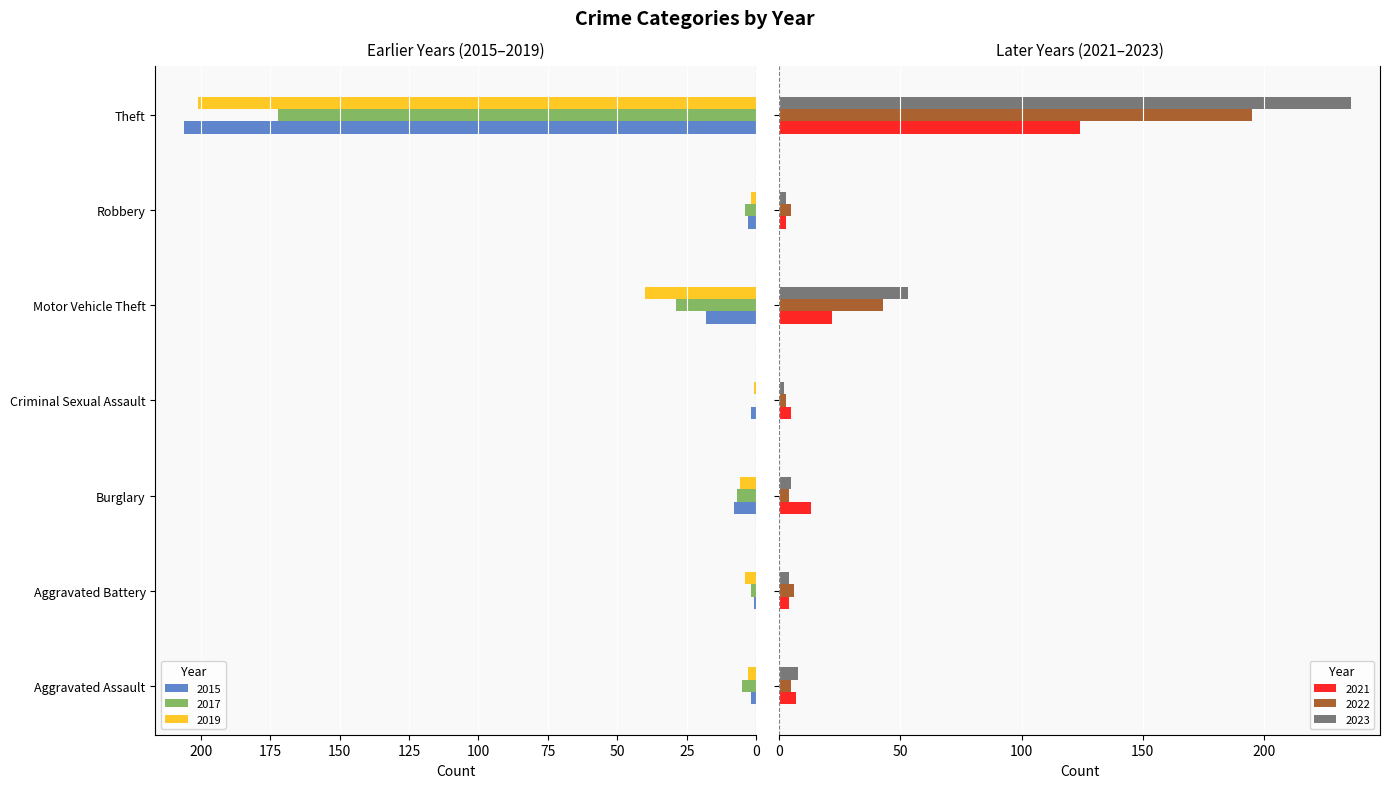

Which has a higher value, Theft or Motor Vehicle Theft?

Theft